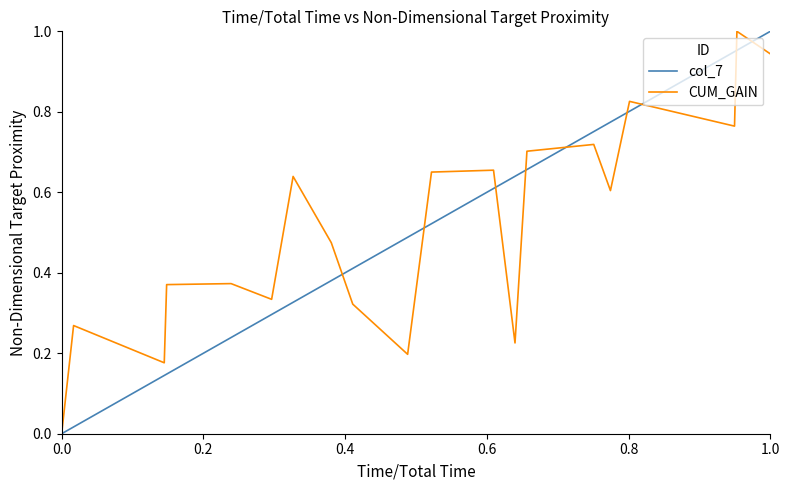

How many lines are shown in the chart?

2